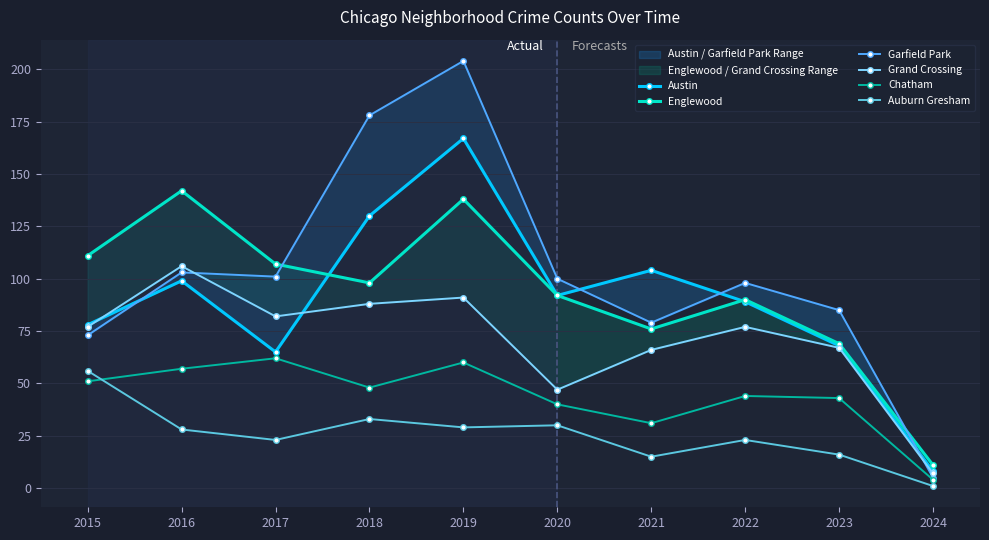

Rank the series by their maximum value, from lowest to highest.

Auburn Gresham, Chatham, Grand Crossing, Englewood, Austin, Garfield Park